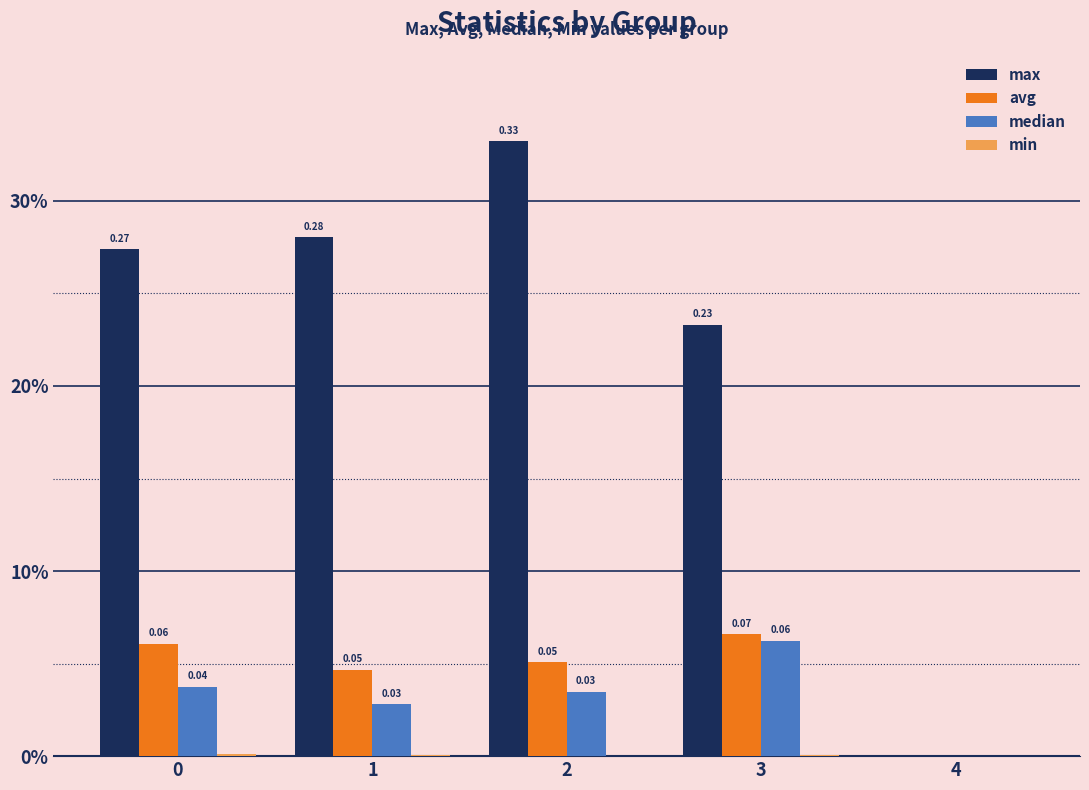

Read the median value at 3.

0.1